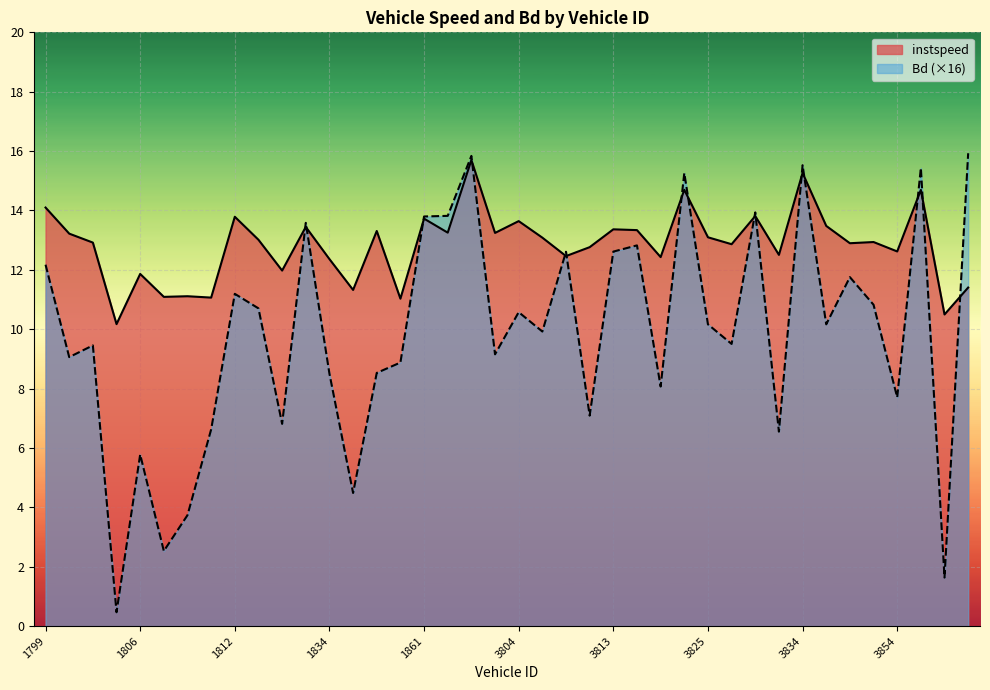

At 3855, list the series in order from largest to smallest.

Bd, instspeed